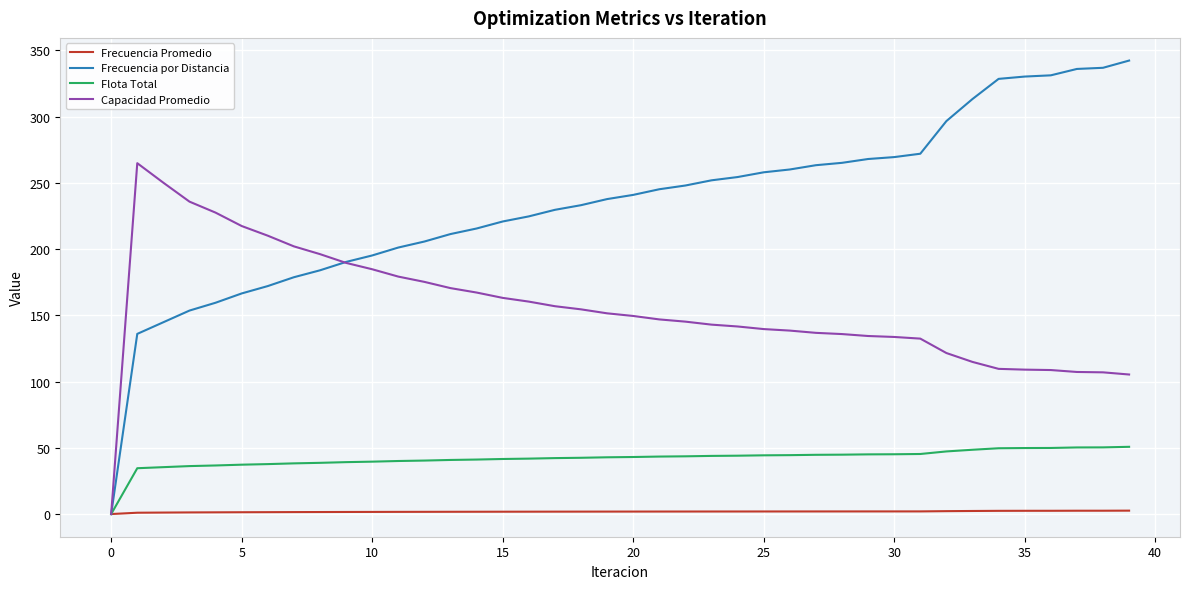

Which series has the largest total across all categories?

Frecuencia por Distancia